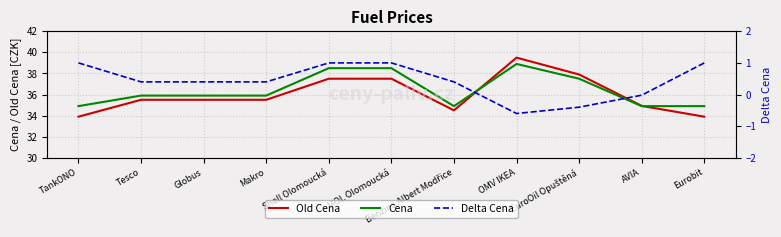

True or false: Old Cena and Delta Cena cross at least once.

False